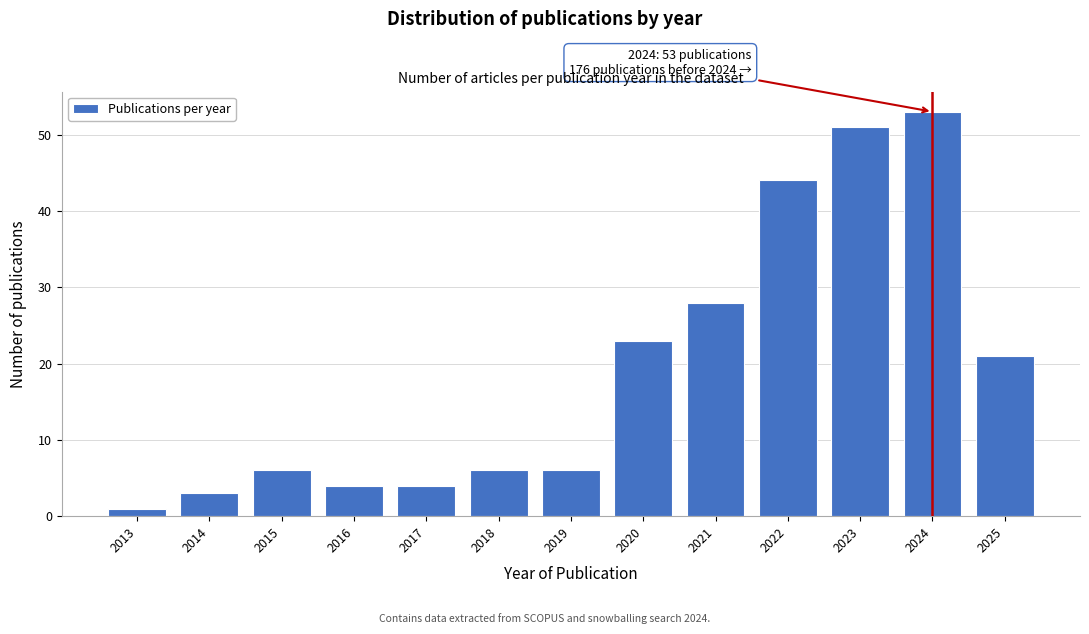

Reading left to right, what are all the values shown in this chart?

2013=1	2014=3	2015=6	2016=4	2017=4	2018=6	2019=6	2020=23	2021=28	2022=44	2023=51	2024=53	2025=21